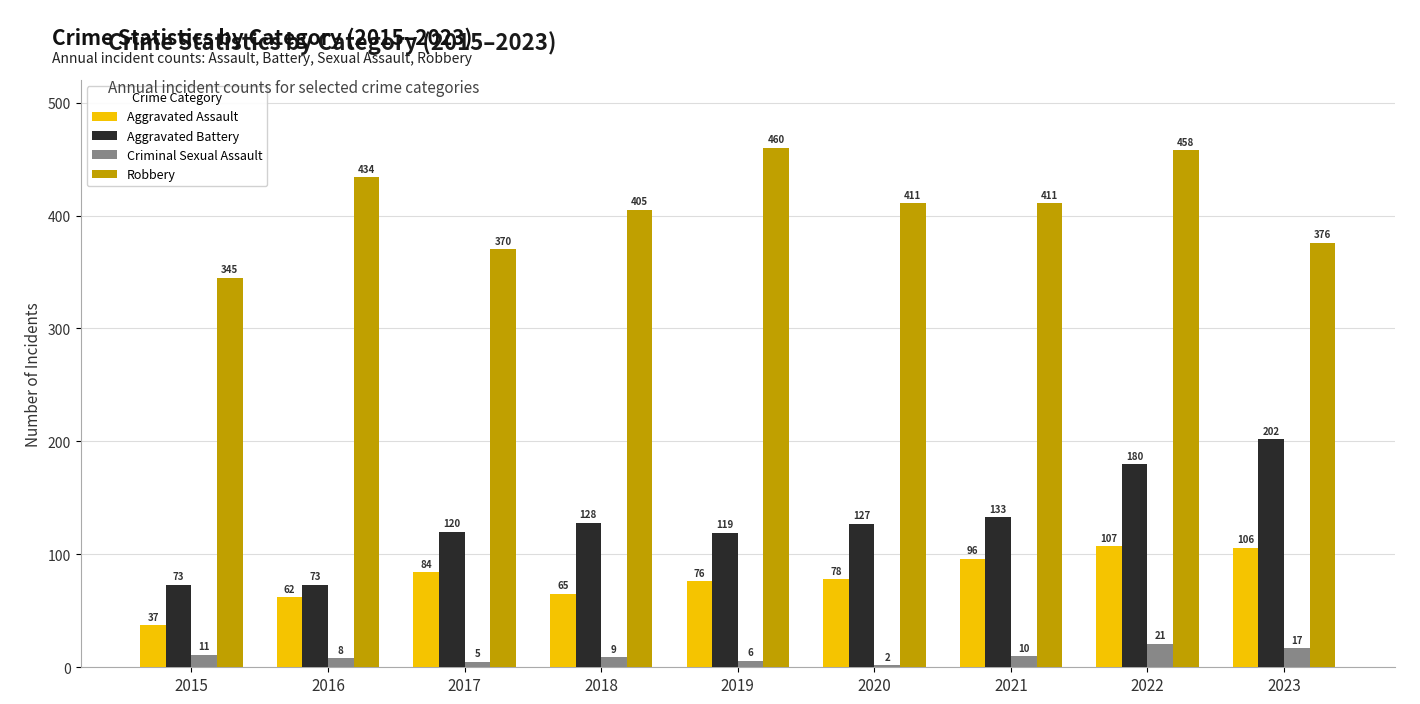

Which series changed the most between 2017 and 2019?

Robbery